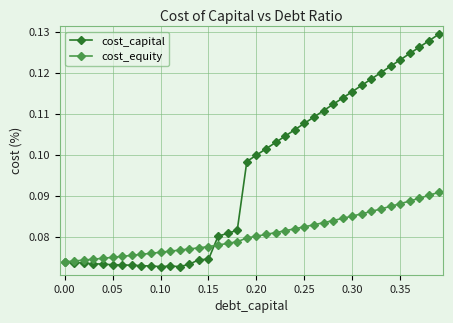

Which series has the largest total across all categories?

cost_capital